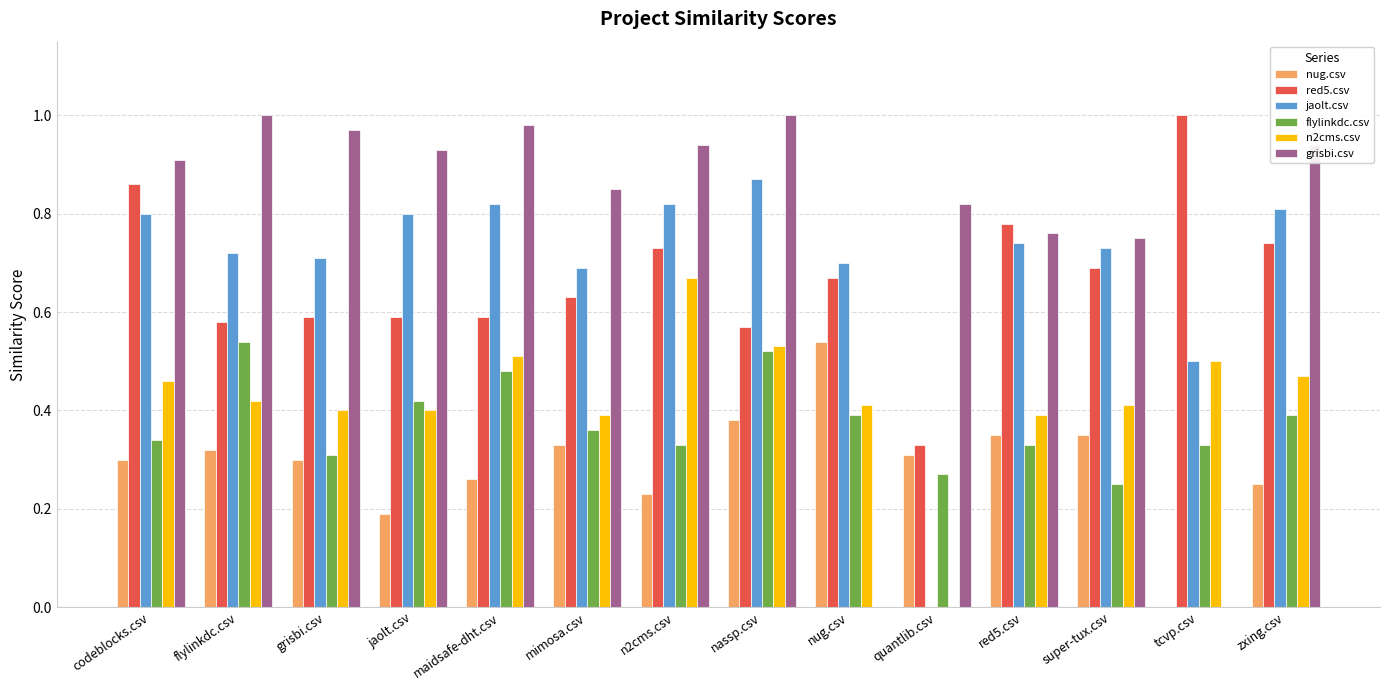

The grisbi.csv series shows 1.3 at zxing.csv. True or false?

False